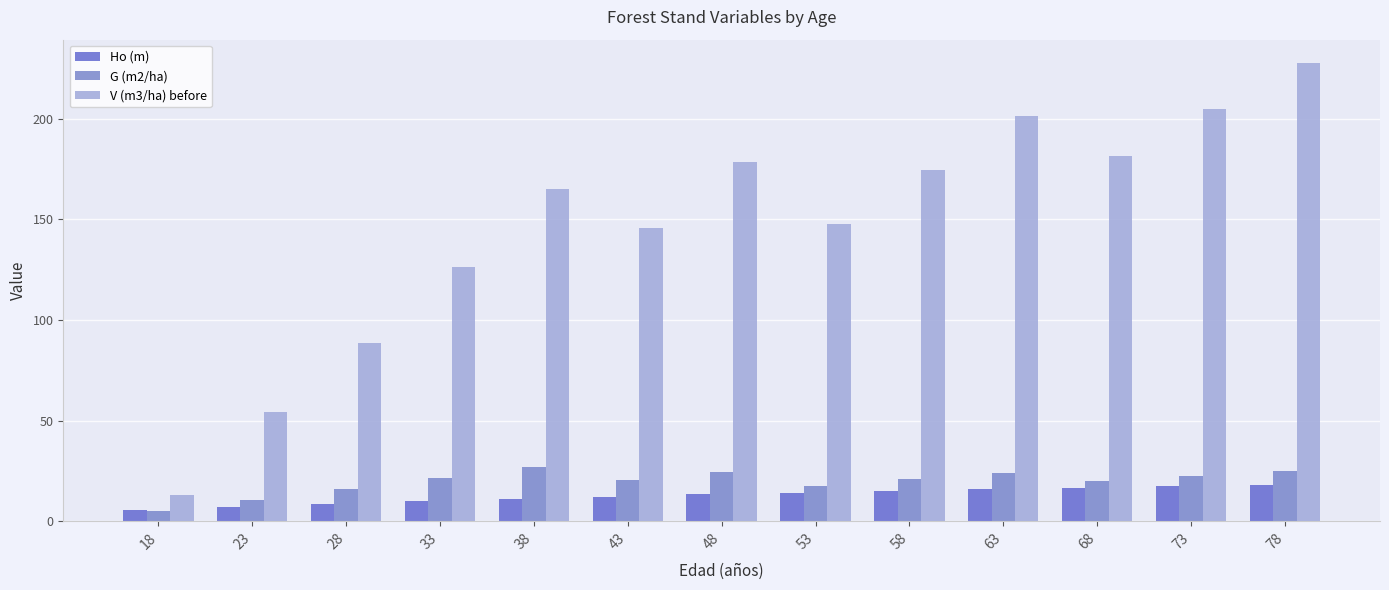

Where does the Ho (m) series first go above 13?

48